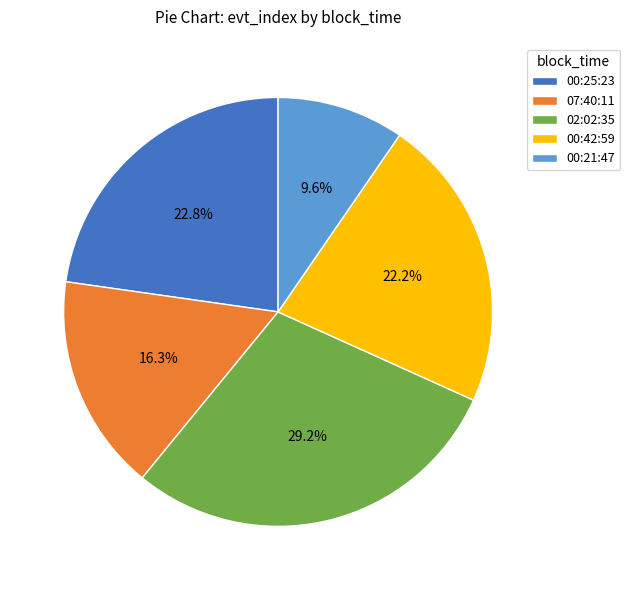

Which category has the smallest portion of the pie?

00:21:47